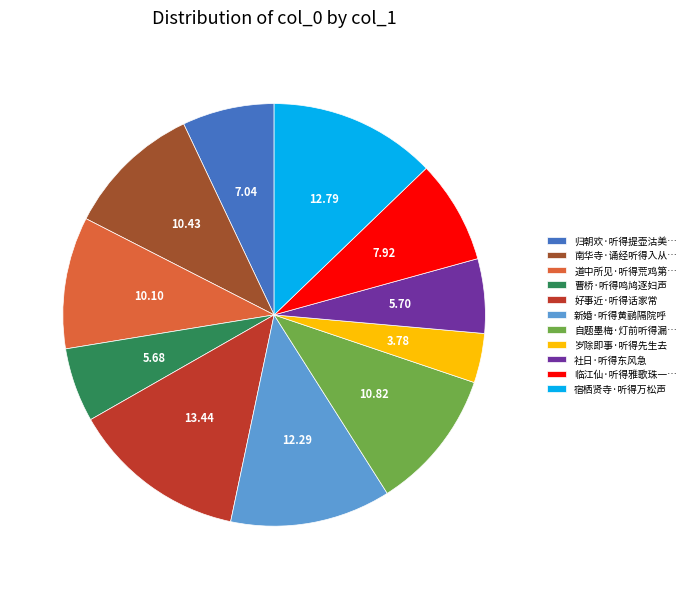

How many segments does this pie chart have?

11